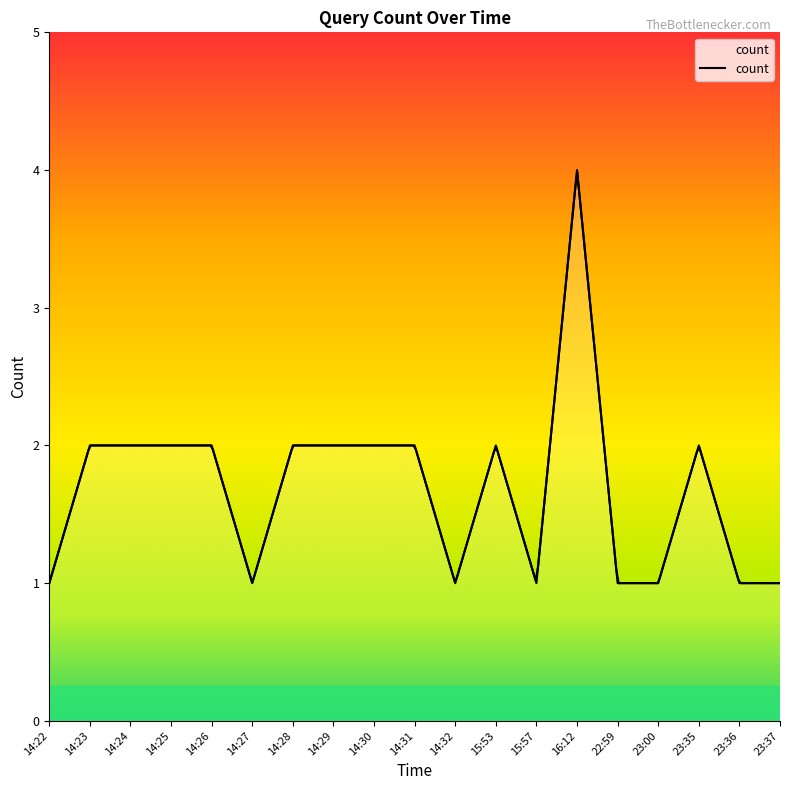

What is the greatest value displayed?

4